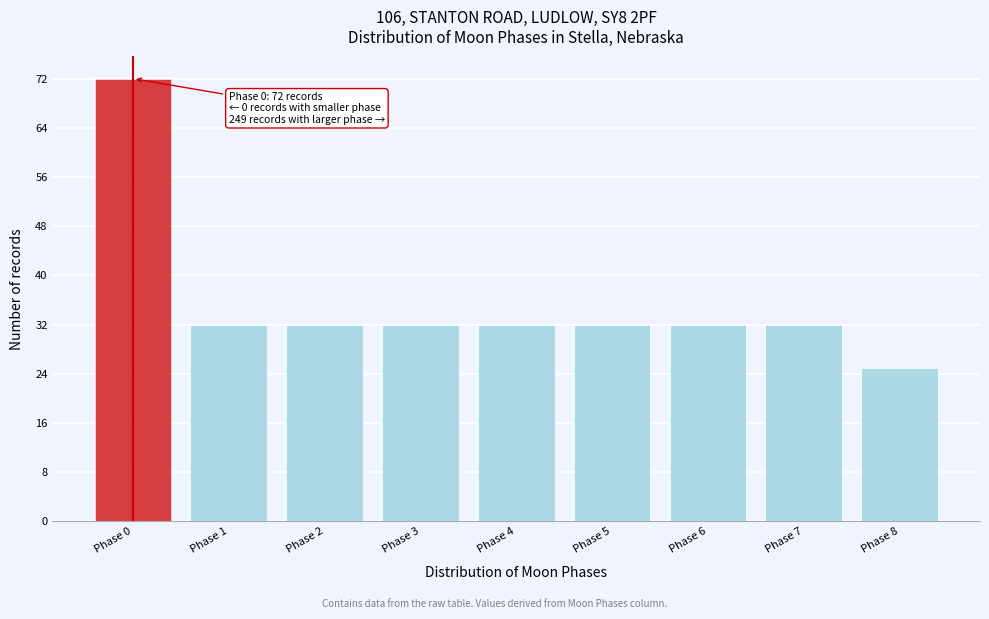

Reading left to right, what are all the values shown in this chart?

72	32	32	32	32	32	32	32	25